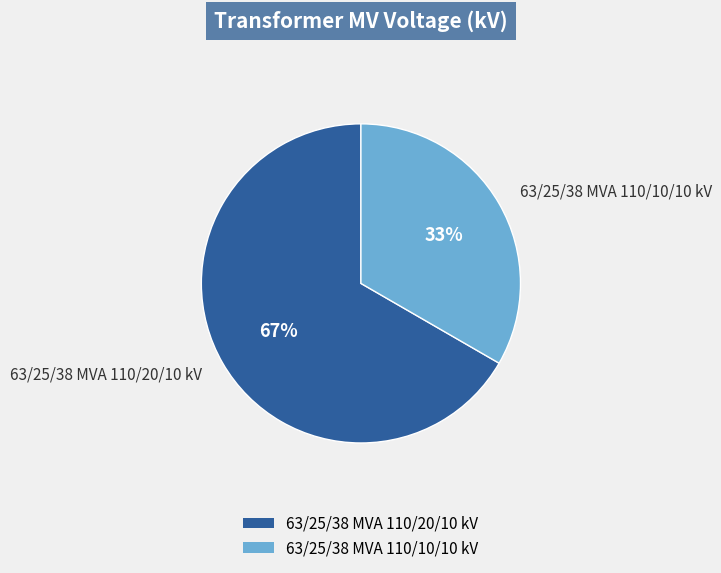

Rank the categories by value from lowest to highest.

63/25/38 MVA 110/10/10 kV, 63/25/38 MVA 110/20/10 kV